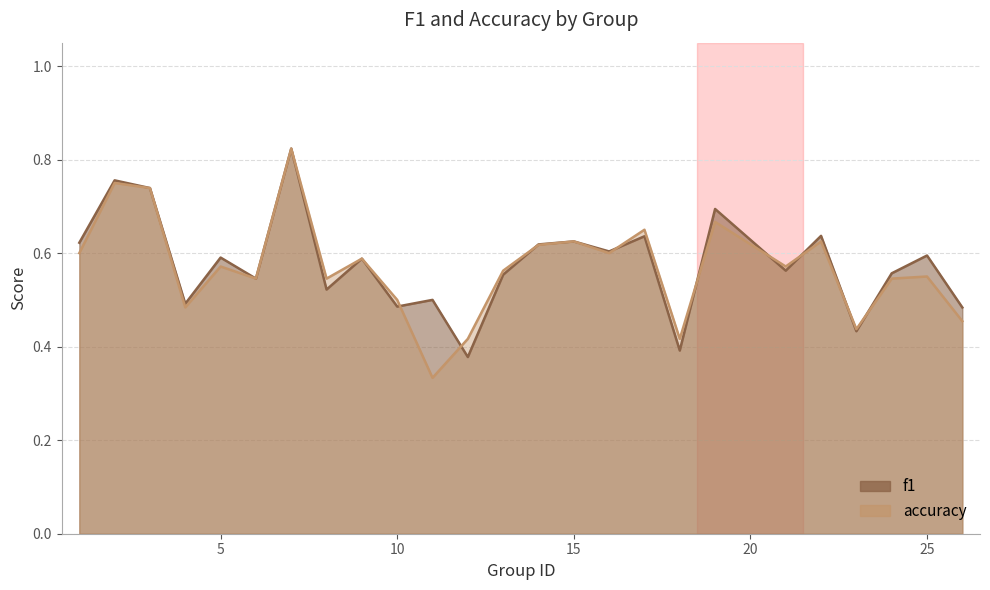

At which category is the sum across all series the highest?

7